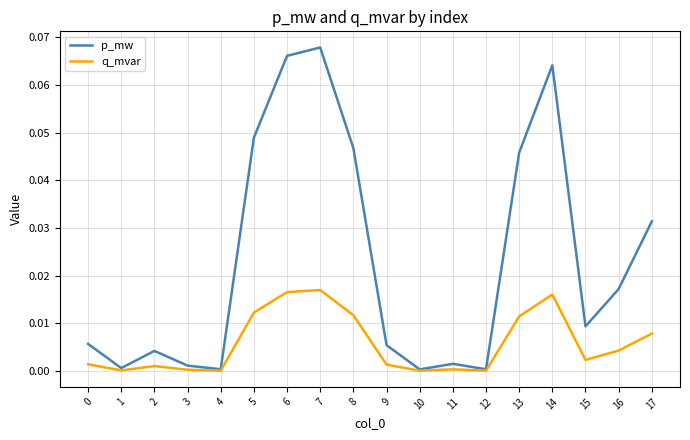

Rank the series at 0 from highest to lowest value.

p_mw, q_mvar